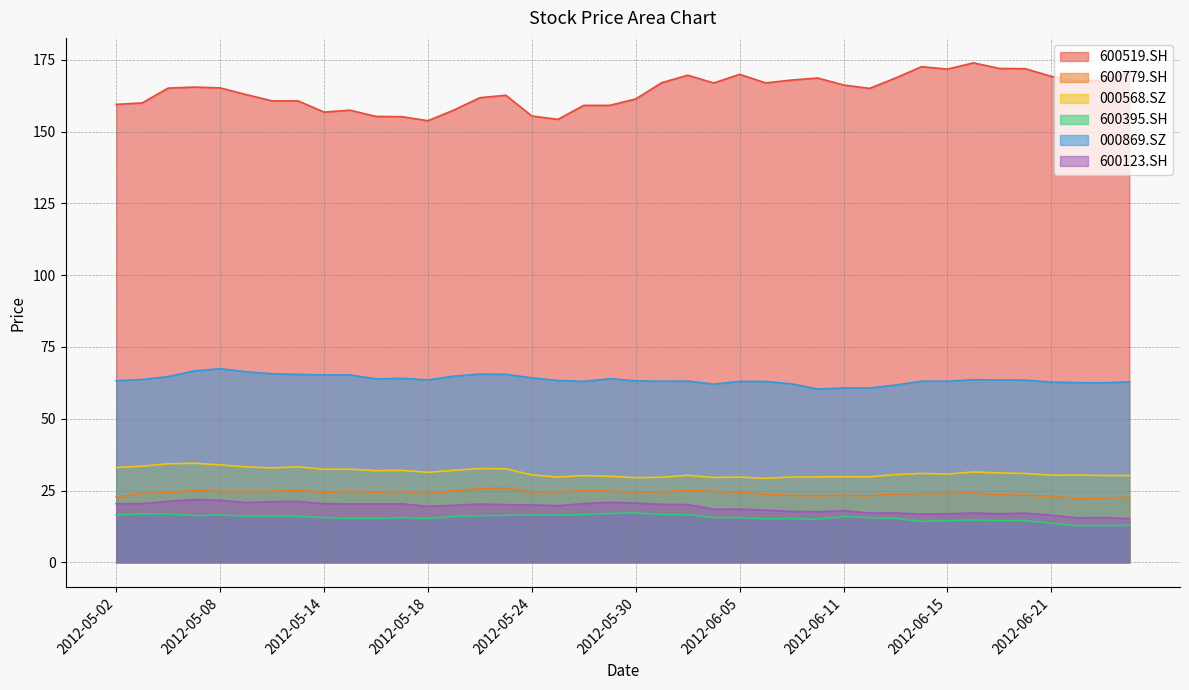

What is the difference between the highest and lowest values at 2012-06-27?

157.9